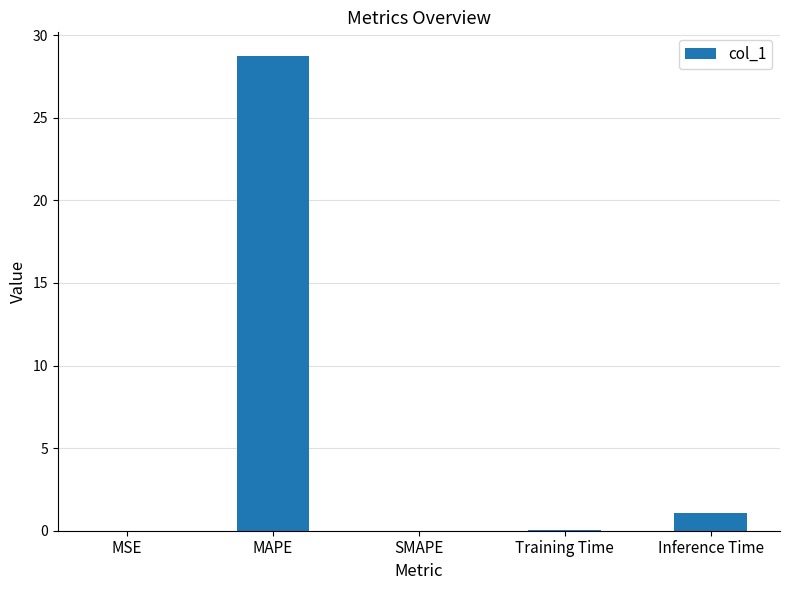

Count the number of categories in the chart.

5